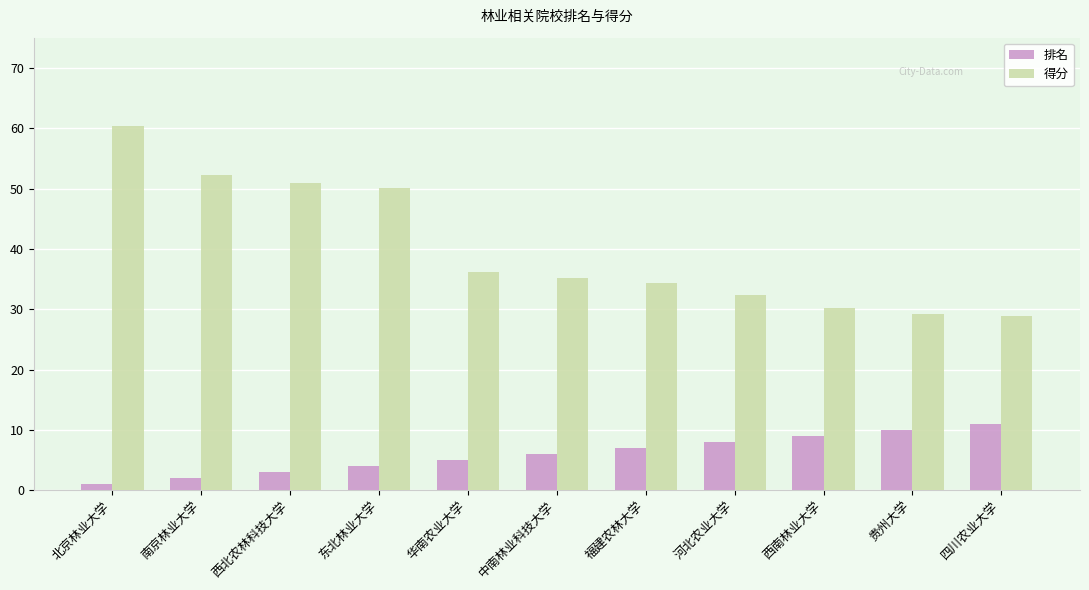

What is the label of the 8th bar from the right?

东北林业大学